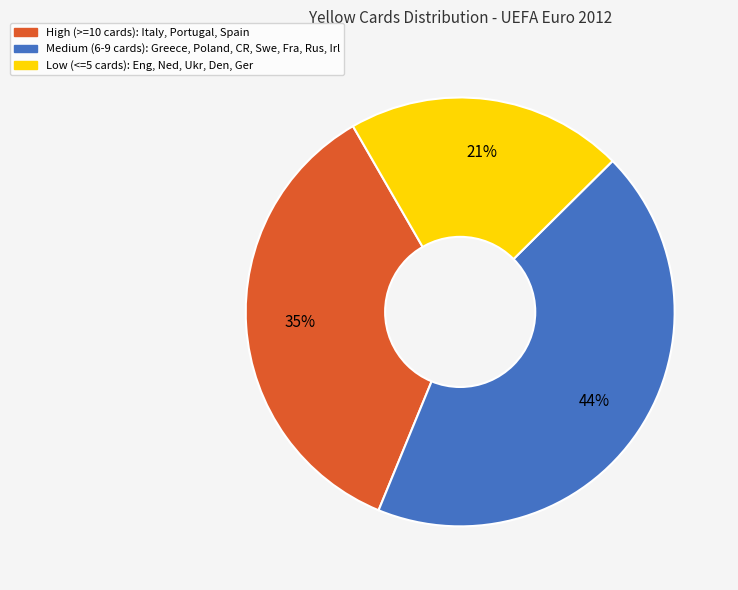

Is there a majority slice in this chart?

No